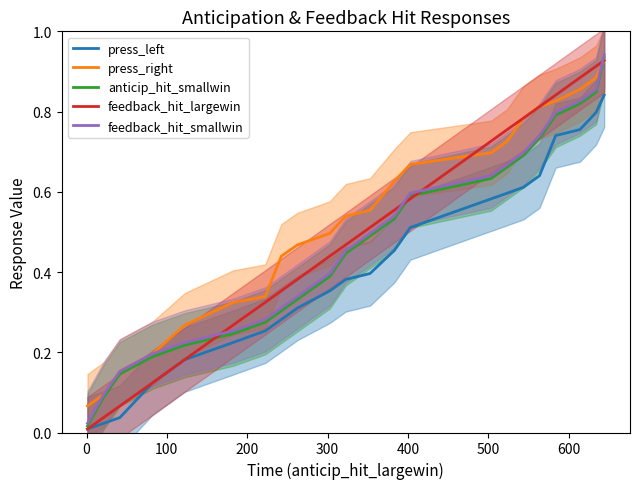

True or false: press_right and press_left cross at least once.

False